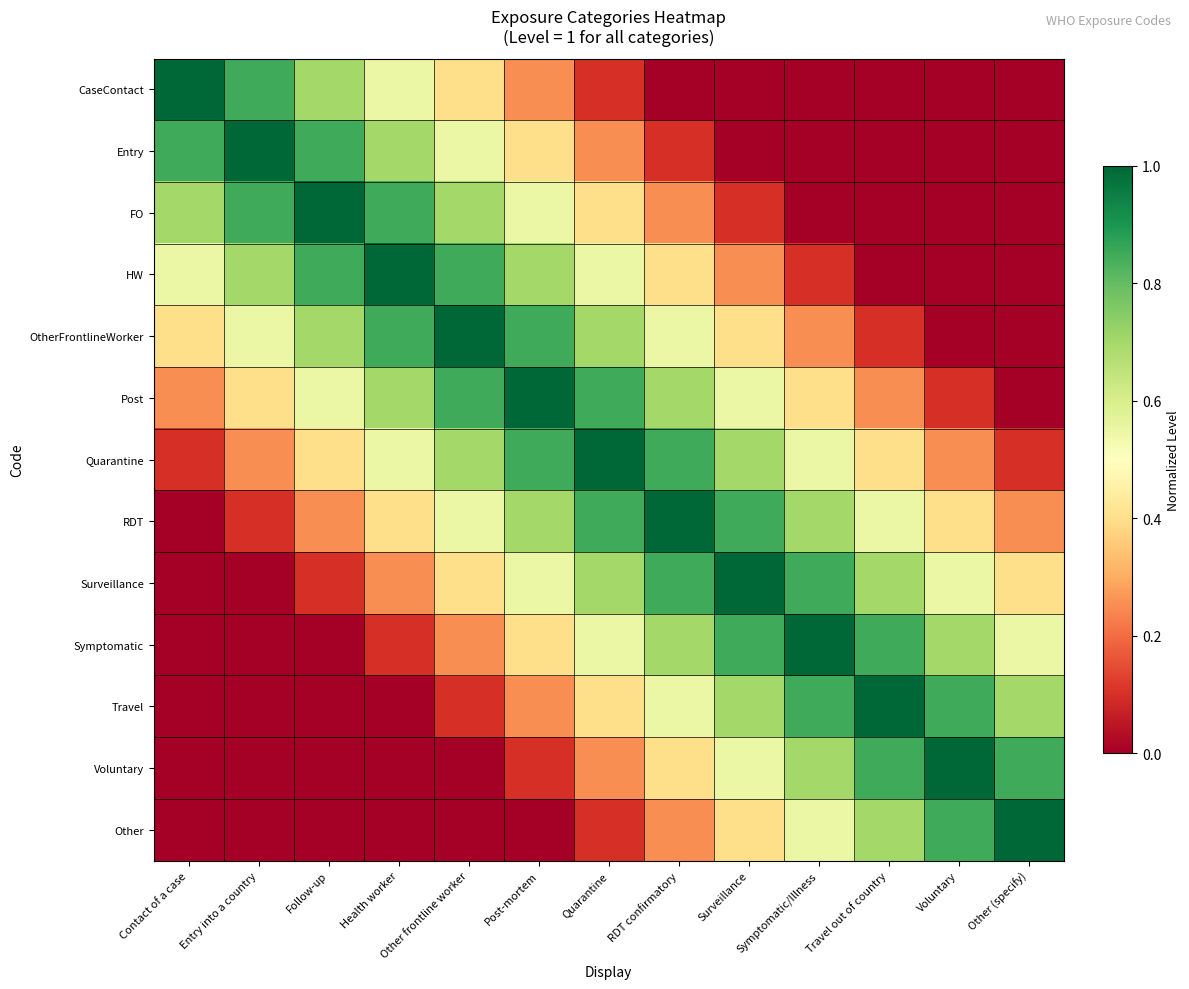

Reading right to left, what are all the values shown in this chart?

CaseContact: Other (specify)=0.0	Voluntary=0.0	Travel out of country=0.0	Symptomatic/Illness=0.0	Surveillance=0.0	RDT confirmatory=0.0	Quarantine=0.1	Post-mortem=0.2	Other frontline worker=0.4	Health worker=0.6	Follow-up=0.7	Entry into a country=0.8	Contact of a case=1.0
Entry: Other (specify)=0.0	Voluntary=0.0	Travel out of country=0.0	Symptomatic/Illness=0.0	Surveillance=0.0	RDT confirmatory=0.1	Quarantine=0.2	Post-mortem=0.4	Other frontline worker=0.6	Health worker=0.7	Follow-up=0.8	Entry into a country=1.0	Contact of a case=0.8
FO: Other (specify)=0.0	Voluntary=0.0	Travel out of country=0.0	Symptomatic/Illness=0.0	Surveillance=0.1	RDT confirmatory=0.2	Quarantine=0.4	Post-mortem=0.6	Other frontline worker=0.7	Health worker=0.8	Follow-up=1.0	Entry into a country=0.8	Contact of a case=0.7
HW: Other (specify)=0.0	Voluntary=0.0	Travel out of country=0.0	Symptomatic/Illness=0.1	Surveillance=0.2	RDT confirmatory=0.4	Quarantine=0.6	Post-mortem=0.7	Other frontline worker=0.8	Health worker=1.0	Follow-up=0.8	Entry into a country=0.7	Contact of a case=0.6
OtherFrontlineWorker: Other (specify)=0.0	Voluntary=0.0	Travel out of country=0.1	Symptomatic/Illness=0.2	Surveillance=0.4	RDT confirmatory=0.6	Quarantine=0.7	Post-mortem=0.8	Other frontline worker=1.0	Health worker=0.8	Follow-up=0.7	Entry into a country=0.6	Contact of a case=0.4
Post: Other (specify)=0.0	Voluntary=0.1	Travel out of country=0.2	Symptomatic/Illness=0.4	Surveillance=0.6	RDT confirmatory=0.7	Quarantine=0.8	Post-mortem=1.0	Other frontline worker=0.8	Health worker=0.7	Follow-up=0.6	Entry into a country=0.4	Contact of a case=0.2
Quarantine: Other (specify)=0.1	Voluntary=0.2	Travel out of country=0.4	Symptomatic/Illness=0.6	Surveillance=0.7	RDT confirmatory=0.8	Quarantine=1.0	Post-mortem=0.8	Other frontline worker=0.7	Health worker=0.6	Follow-up=0.4	Entry into a country=0.2	Contact of a case=0.1
RDT: Other (specify)=0.2	Voluntary=0.4	Travel out of country=0.6	Symptomatic/Illness=0.7	Surveillance=0.8	RDT confirmatory=1.0	Quarantine=0.8	Post-mortem=0.7	Other frontline worker=0.6	Health worker=0.4	Follow-up=0.2	Entry into a country=0.1	Contact of a case=0.0
Surveillance: Other (specify)=0.4	Voluntary=0.6	Travel out of country=0.7	Symptomatic/Illness=0.8	Surveillance=1.0	RDT confirmatory=0.8	Quarantine=0.7	Post-mortem=0.6	Other frontline worker=0.4	Health worker=0.2	Follow-up=0.1	Entry into a country=0.0	Contact of a case=0.0
Symptomatic: Other (specify)=0.6	Voluntary=0.7	Travel out of country=0.8	Symptomatic/Illness=1.0	Surveillance=0.8	RDT confirmatory=0.7	Quarantine=0.6	Post-mortem=0.4	Other frontline worker=0.2	Health worker=0.1	Follow-up=0.0	Entry into a country=0.0	Contact of a case=0.0
Travel: Other (specify)=0.7	Voluntary=0.8	Travel out of country=1.0	Symptomatic/Illness=0.8	Surveillance=0.7	RDT confirmatory=0.6	Quarantine=0.4	Post-mortem=0.2	Other frontline worker=0.1	Health worker=0.0	Follow-up=0.0	Entry into a country=0.0	Contact of a case=0.0
Voluntary: Other (specify)=0.8	Voluntary=1.0	Travel out of country=0.8	Symptomatic/Illness=0.7	Surveillance=0.6	RDT confirmatory=0.4	Quarantine=0.2	Post-mortem=0.1	Other frontline worker=0.0	Health worker=0.0	Follow-up=0.0	Entry into a country=0.0	Contact of a case=0.0
Other: Other (specify)=1.0	Voluntary=0.8	Travel out of country=0.7	Symptomatic/Illness=0.6	Surveillance=0.4	RDT confirmatory=0.2	Quarantine=0.1	Post-mortem=0.0	Other frontline worker=0.0	Health worker=0.0	Follow-up=0.0	Entry into a country=0.0	Contact of a case=0.0